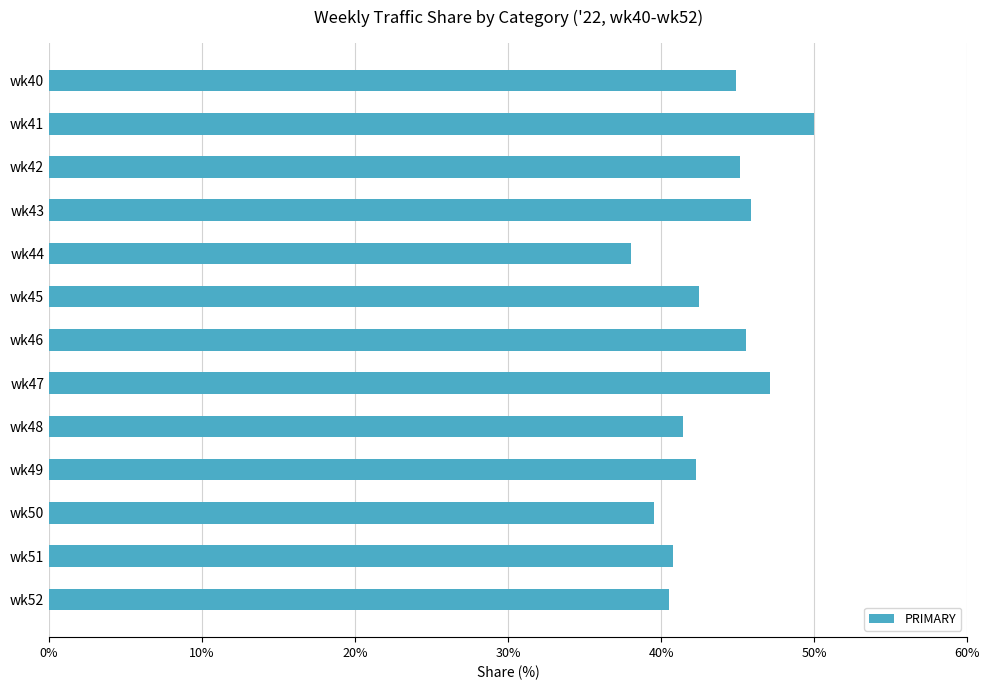

The chart shows a value of 38.0 at wk44. True or false?

True